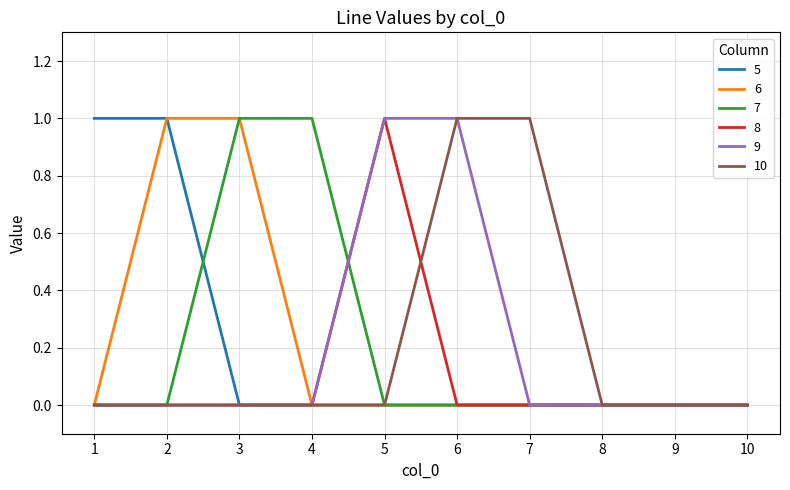

What is the difference between the maximum and minimum values in the 5 series?

1